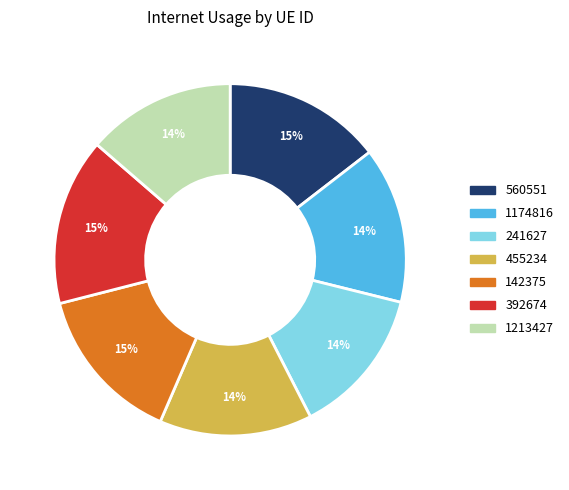

True or false: 241627 accounts for 14% of the total.

True